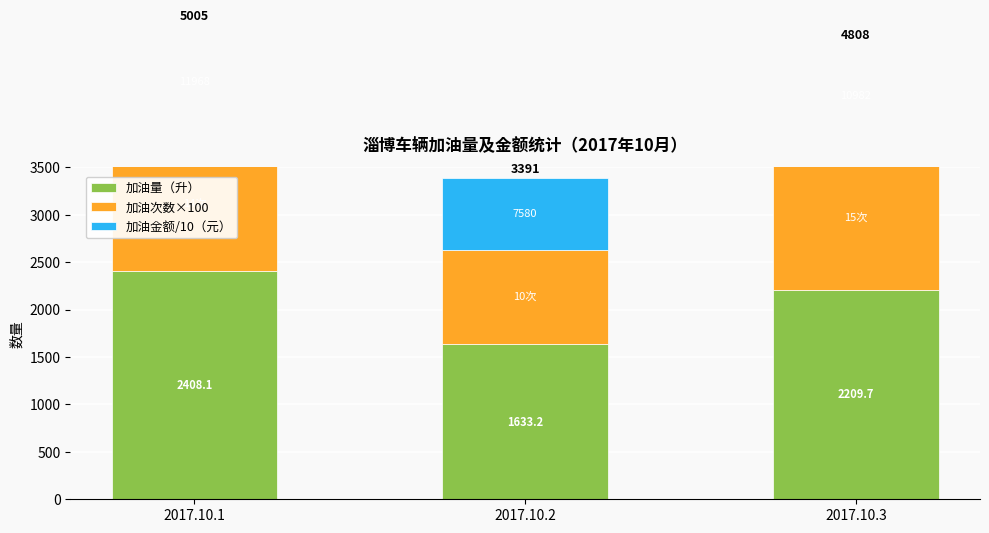

Rank the series by their average value, from lowest to highest.

加油金额/10（元）, 加油次数×100, 加油量（升）